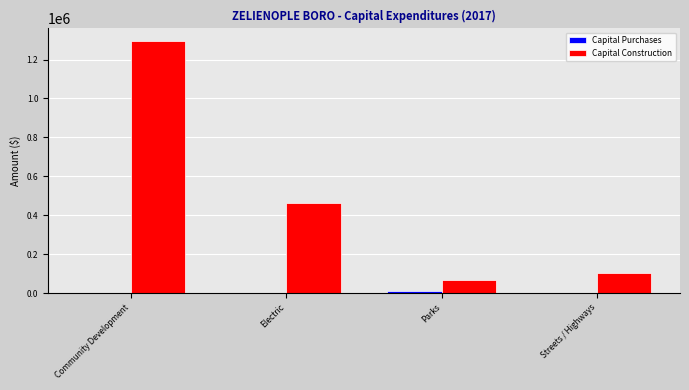

What value does the Capital Construction series have at Community Development, to the nearest 100?

1294500